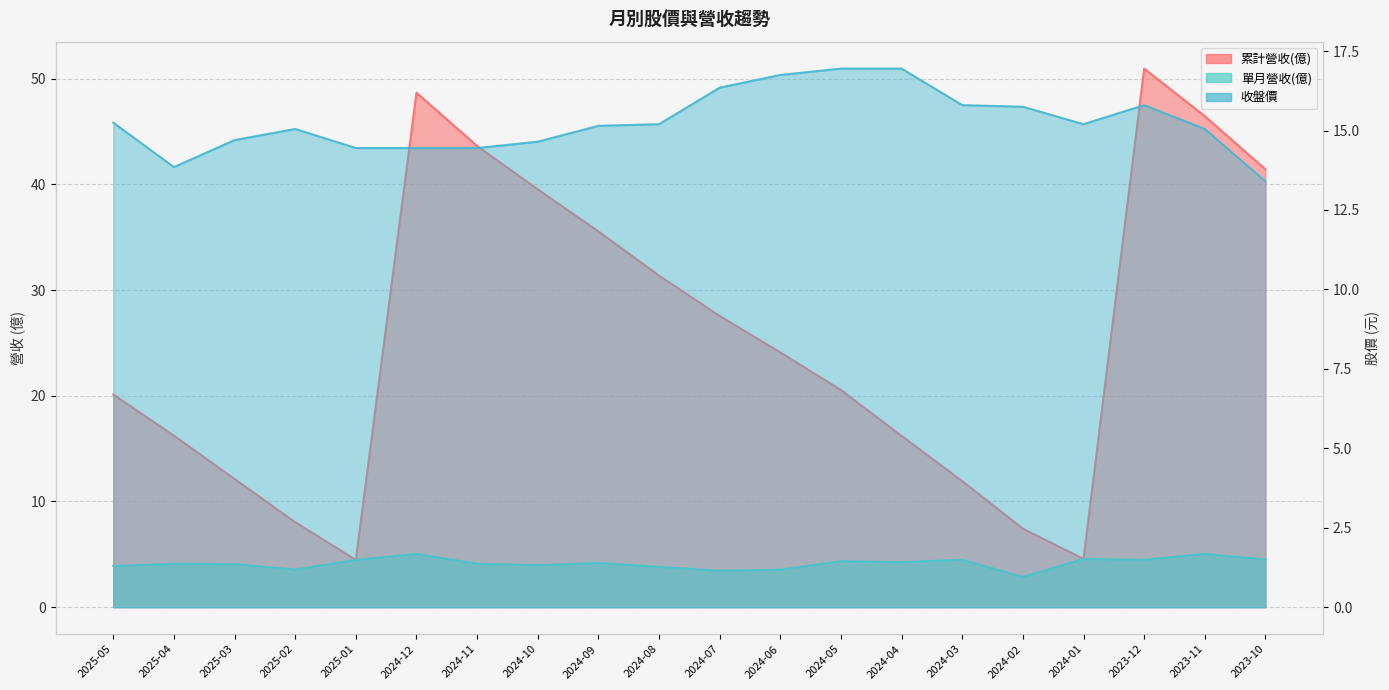

True or false: 收盤價_line and 單月營收(億)_line intersect in this chart.

False